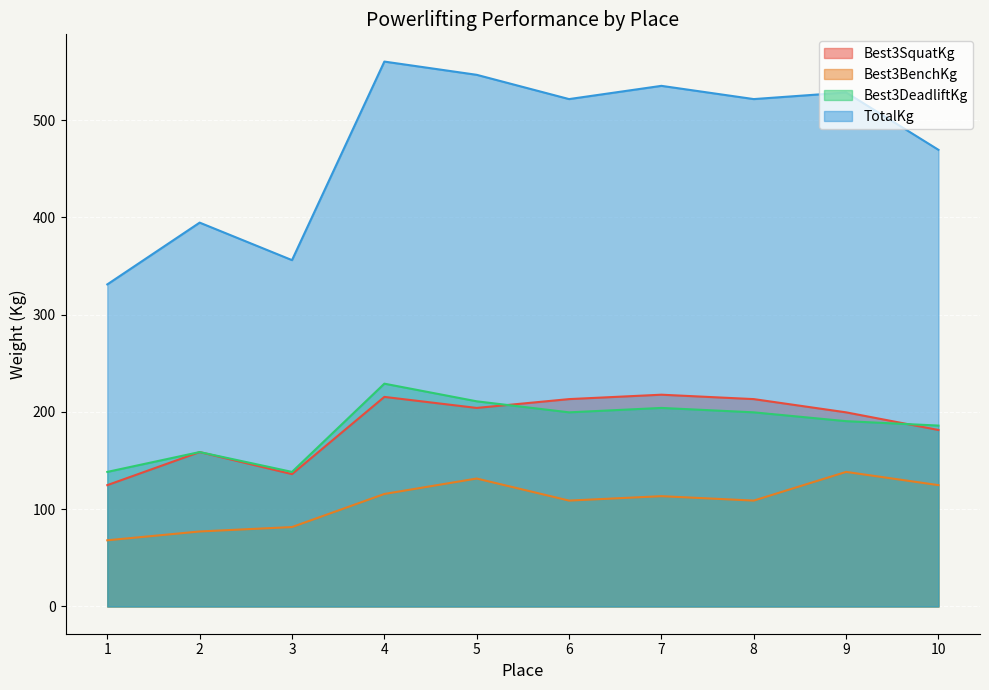

At which label is TotalKg closest to 445?

10